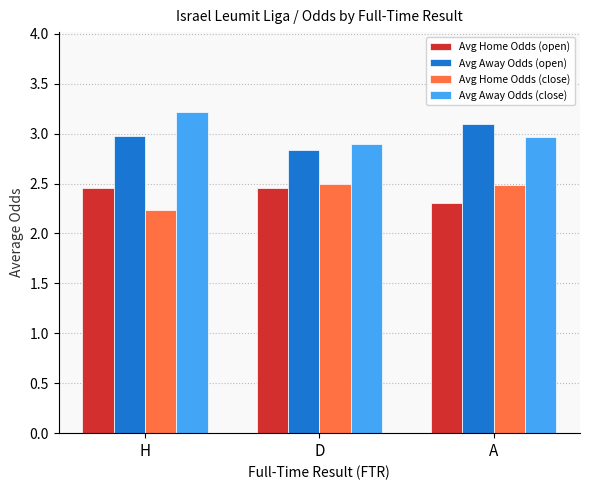

How many bars are there in each group?

4